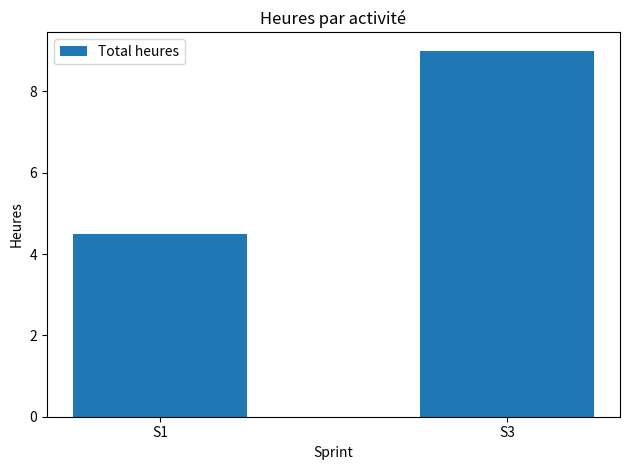

Rank the categories by value from highest to lowest.

S3, S1